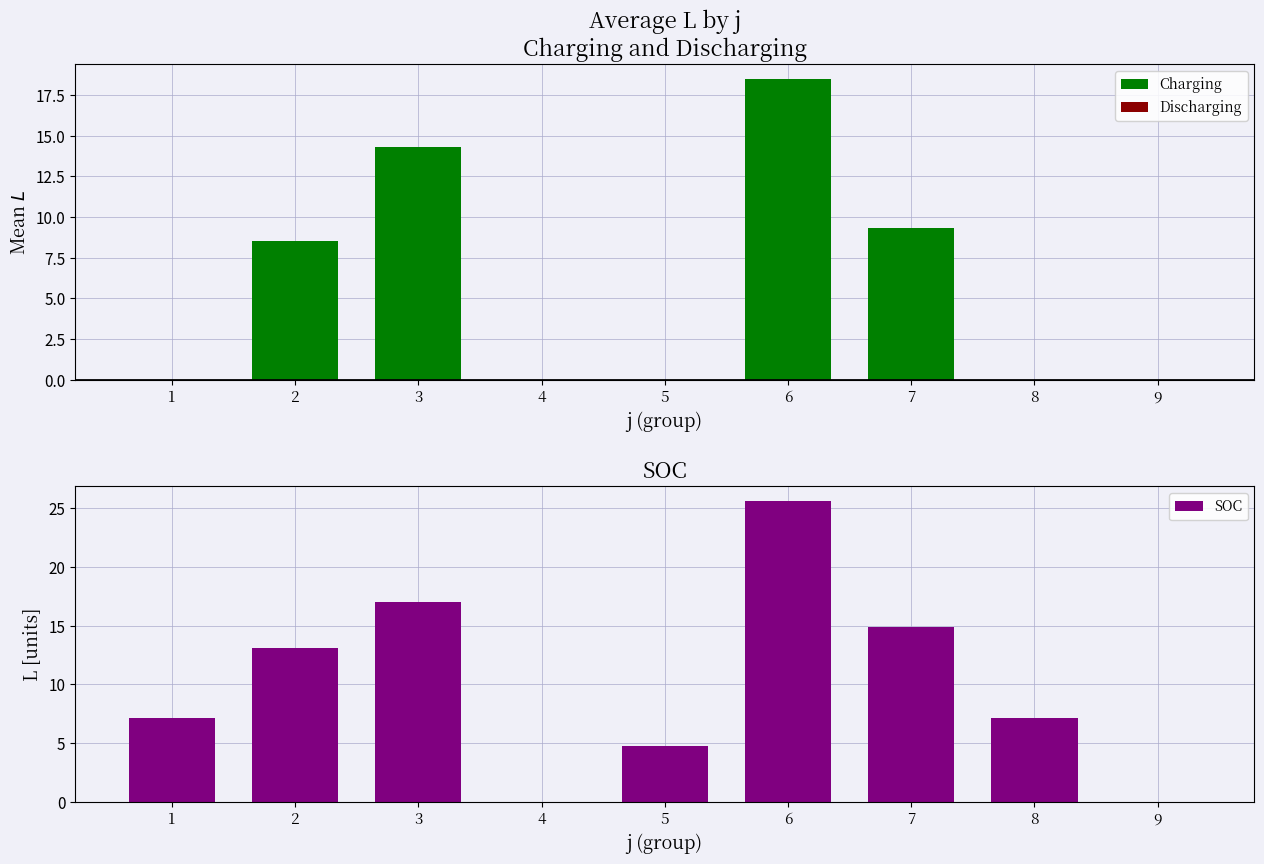

At which label does Discharging reach its peak?

1